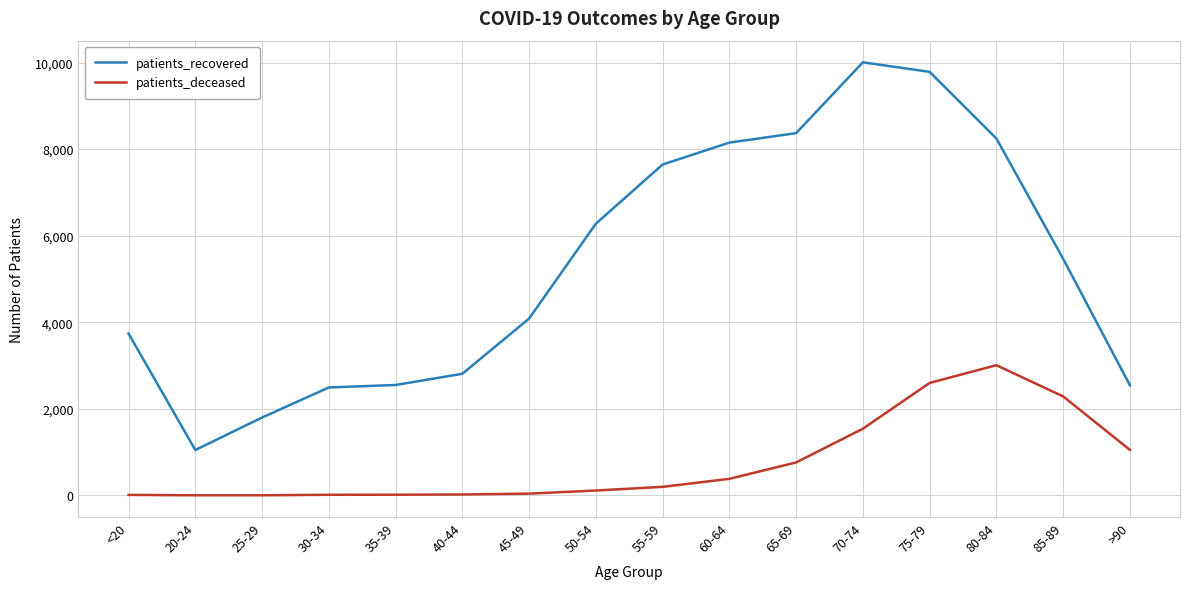

What is the difference between the maximum and minimum values in the patients_deceased series?

3005